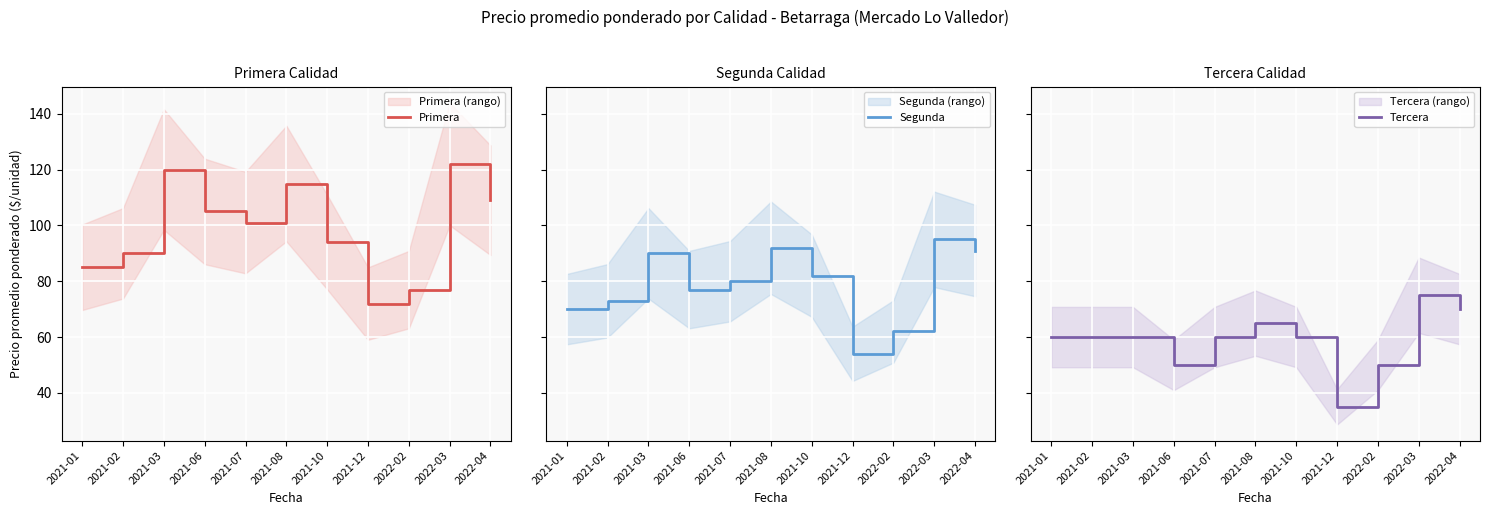

Does the chart display data point markers on the line(s)?

No